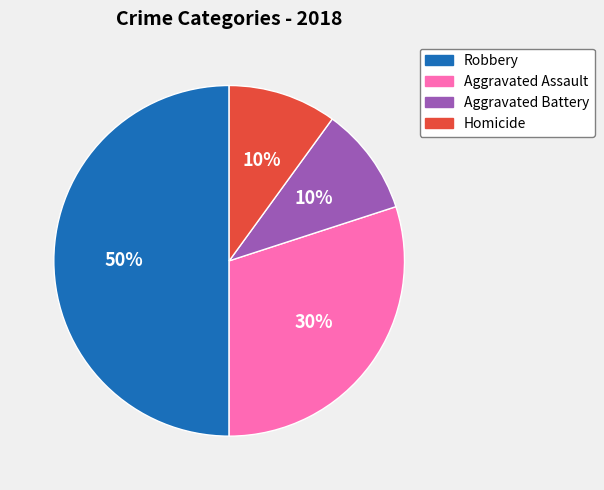

What is the largest slice in the pie chart?

Robbery